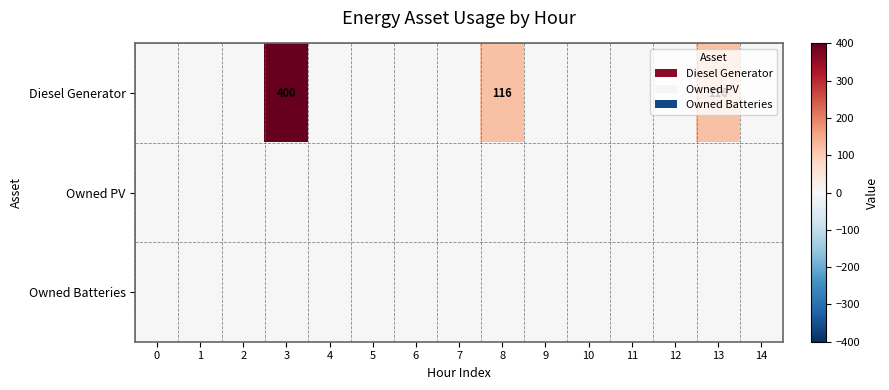

Count the number of categories in the chart.

15